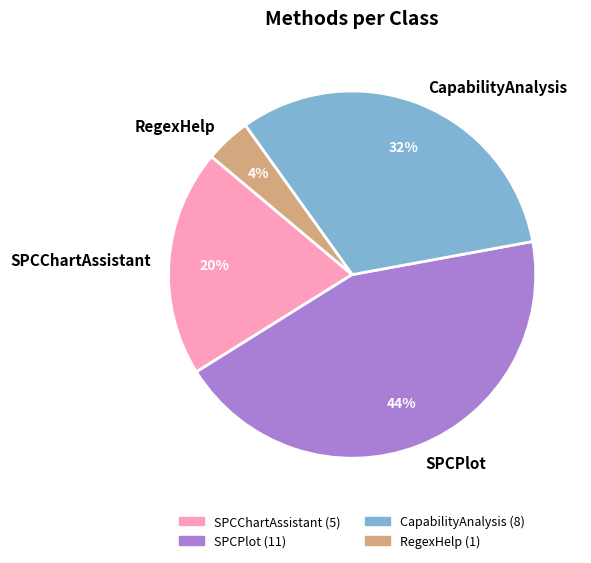

Do SPCPlot and RegexHelp together represent more than half of the pie?

No